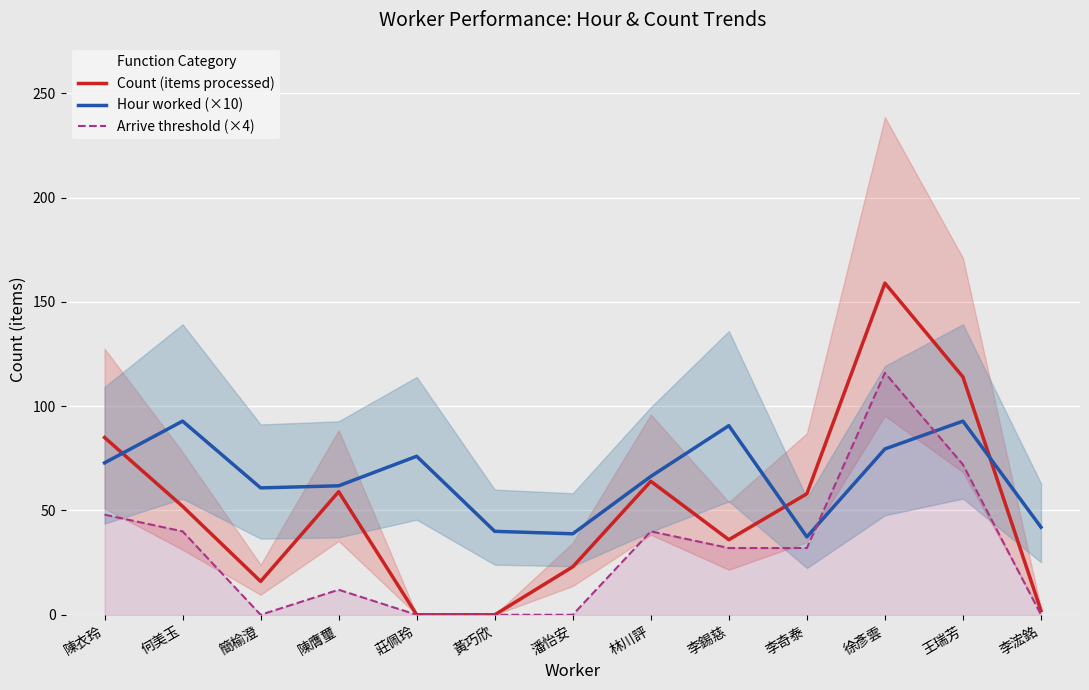

At how many categories does at least one series exceed 67?

6